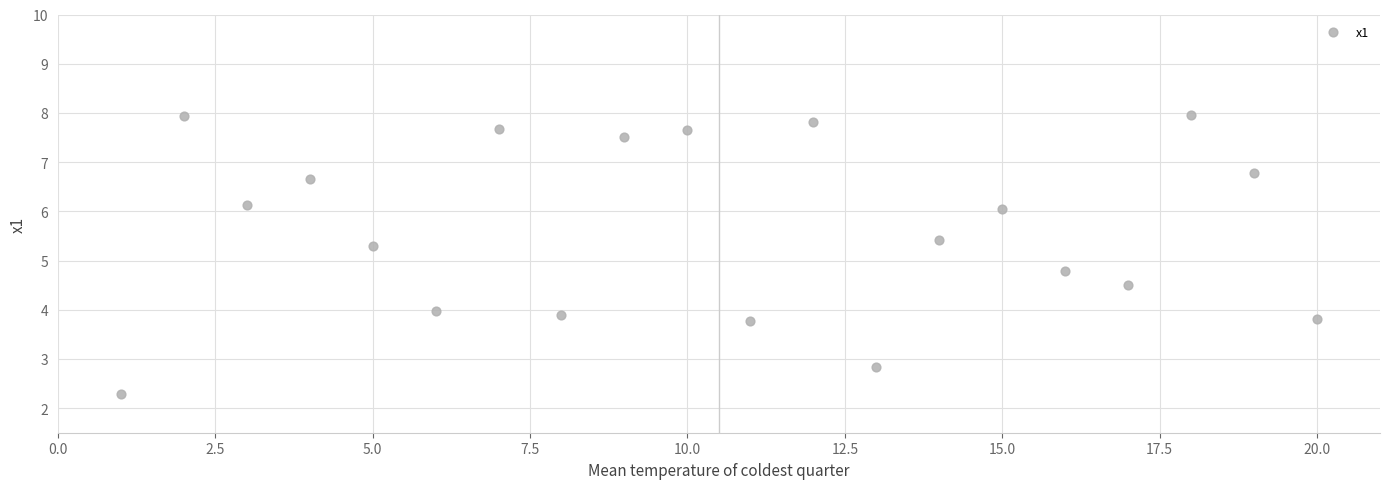

What is the range of Y values (max minus min)?

5.7